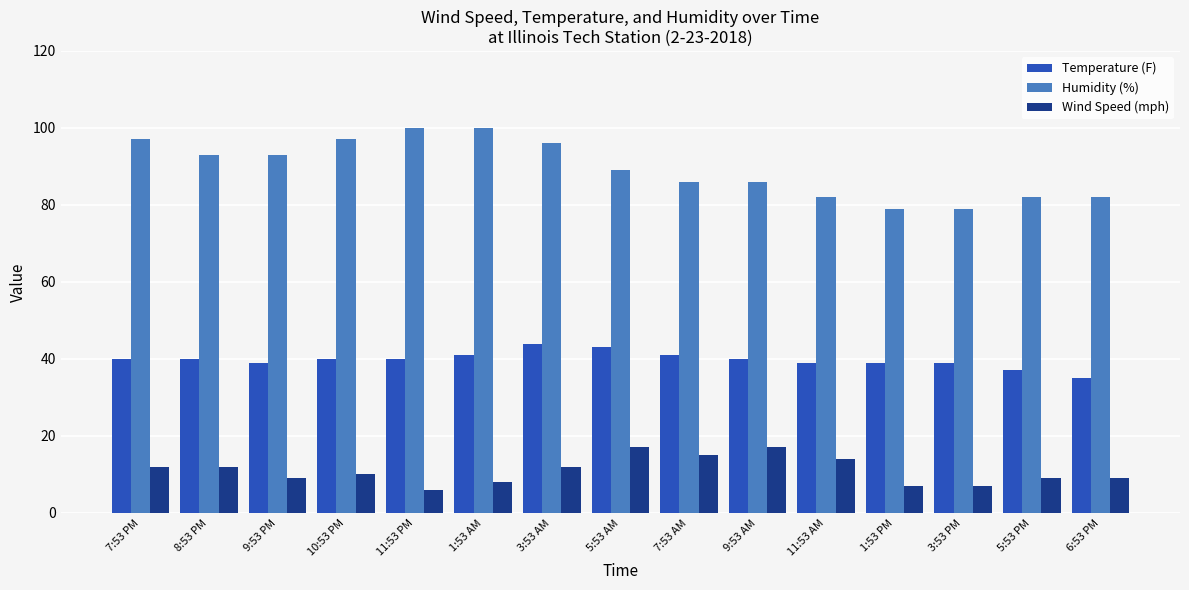

Rank the series at 3:53 PM from lowest to highest value.

Wind Speed (mph), Temperature (F), Humidity (%)